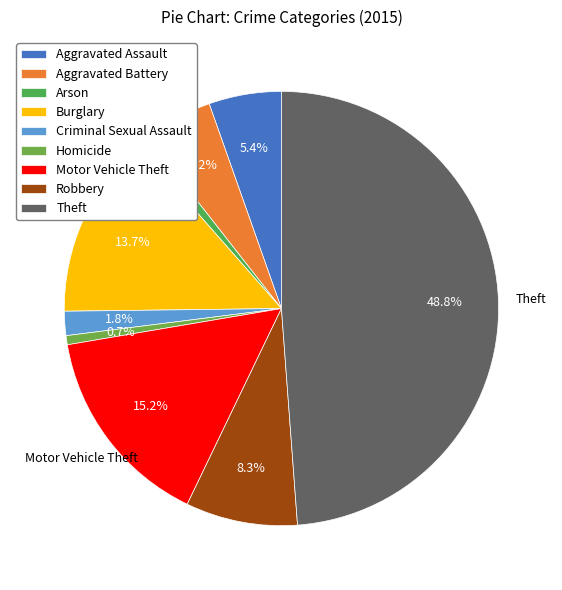

How many slices are in this pie chart?

9